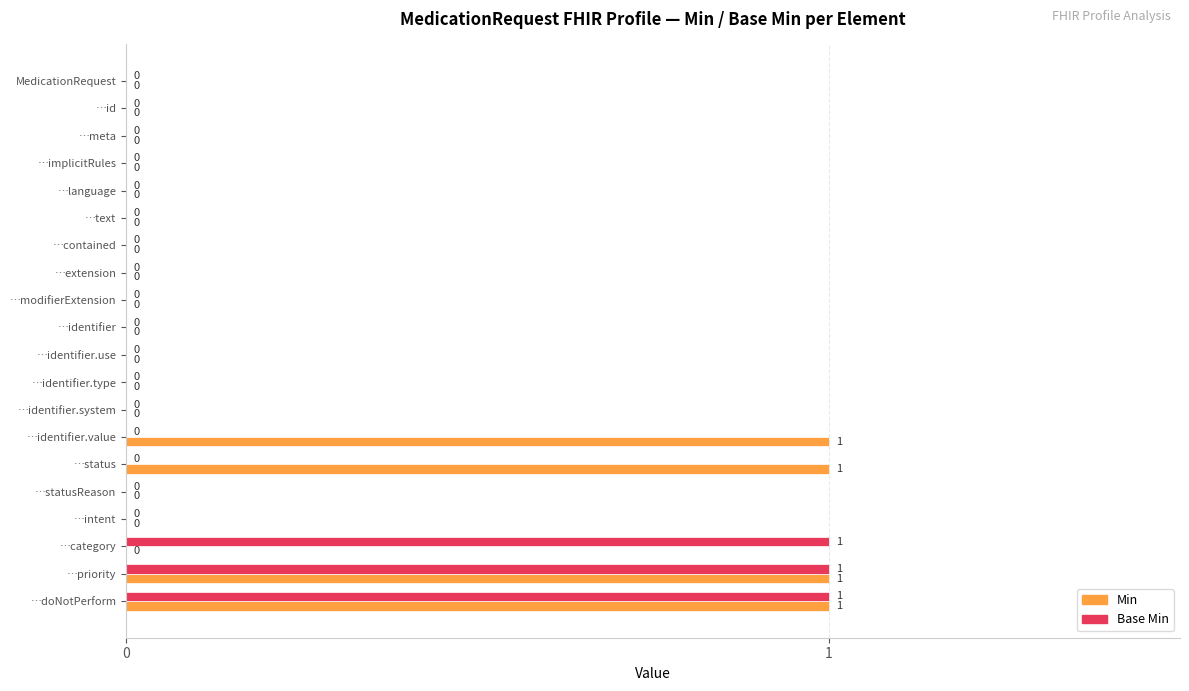

Between …category and …priority, which series saw the biggest shift?

Min